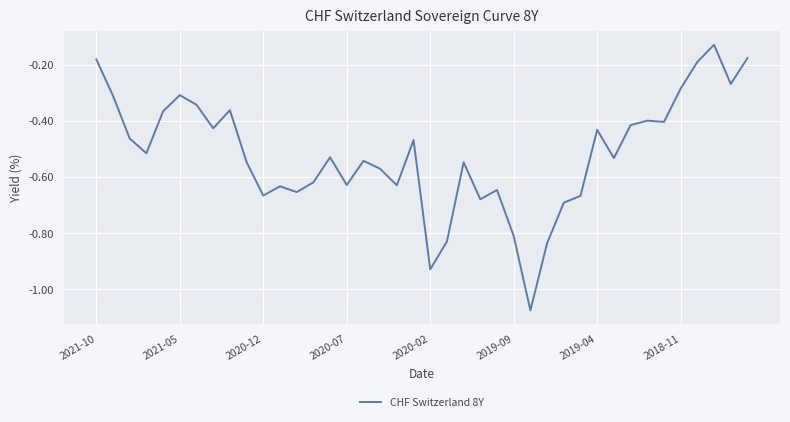

What is the difference between the maximum and minimum values?

0.9